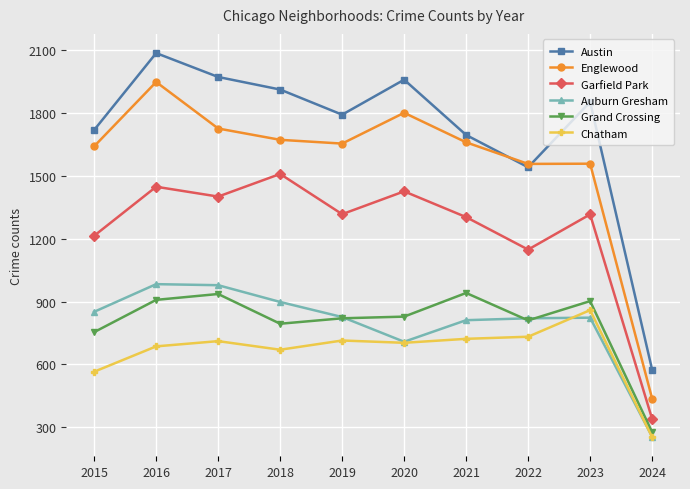

In Grand Crossing, how many points are lower than both neighbors (excluding endpoints)?

2